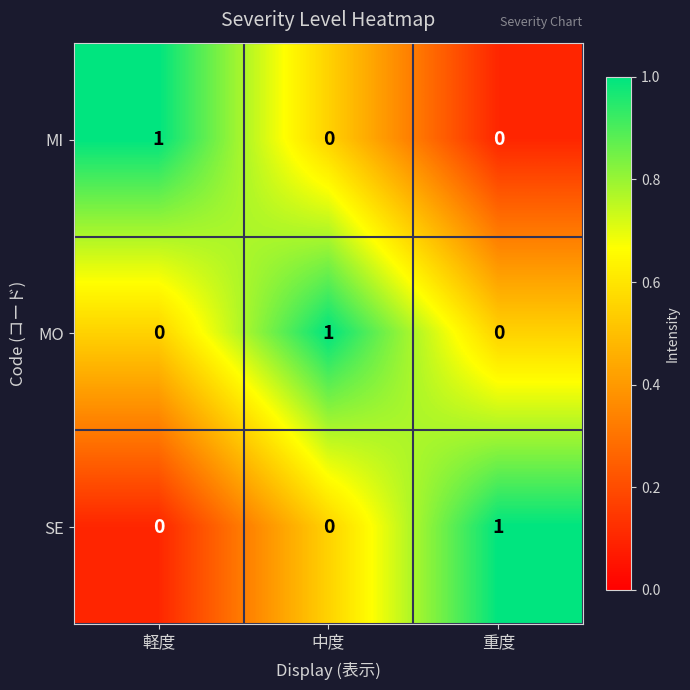

True or false: SE has a value of 1 at 重度.

True